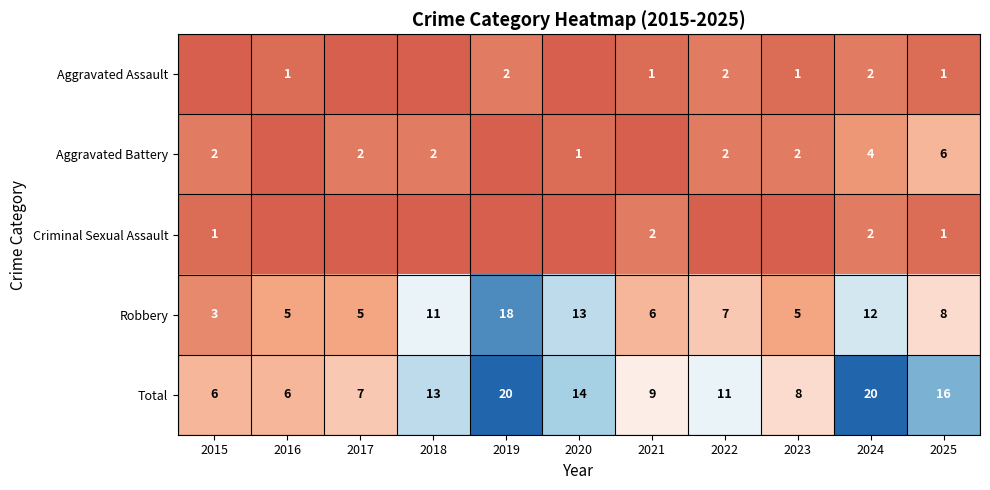

How many values in the Total series are below 11?

5